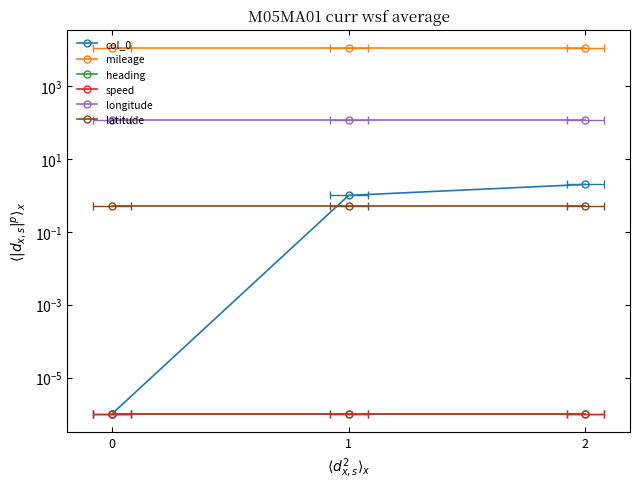

Does the chart have visible grid lines?

No